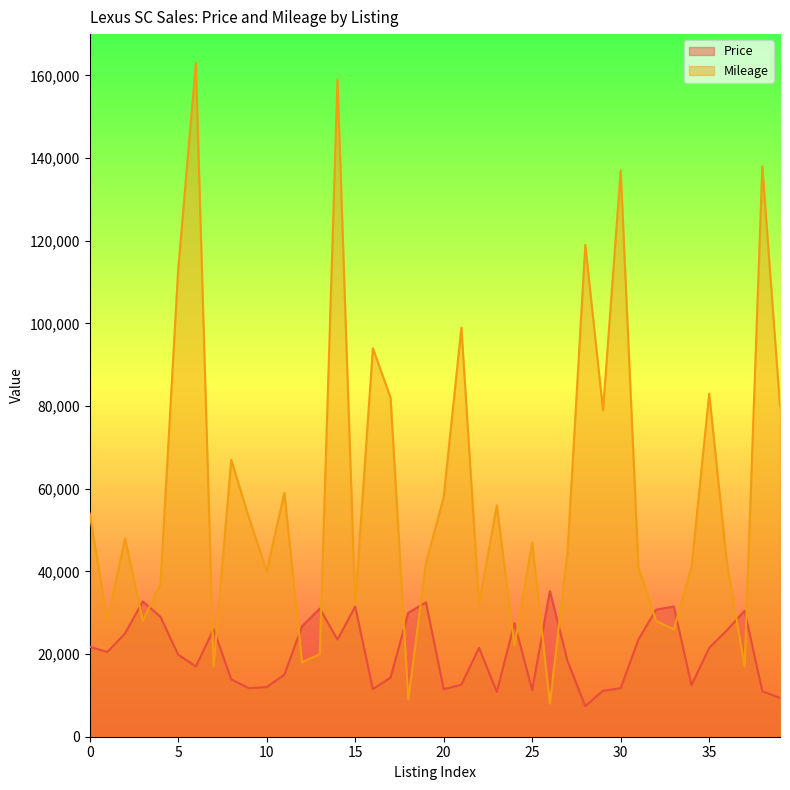

Which series changed the most between 2 and 17?

Mileage